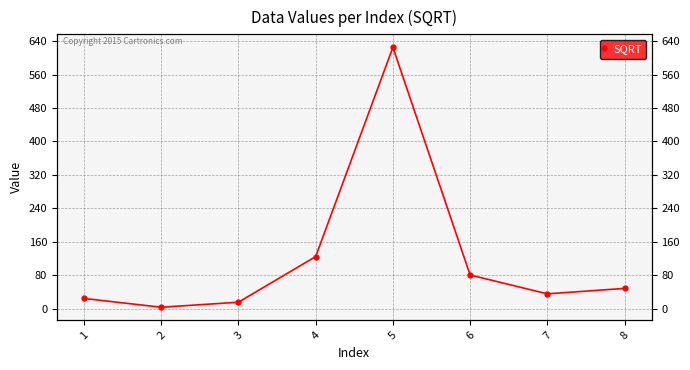

What is the ratio of the value at 4 to the value at 6?

1.5